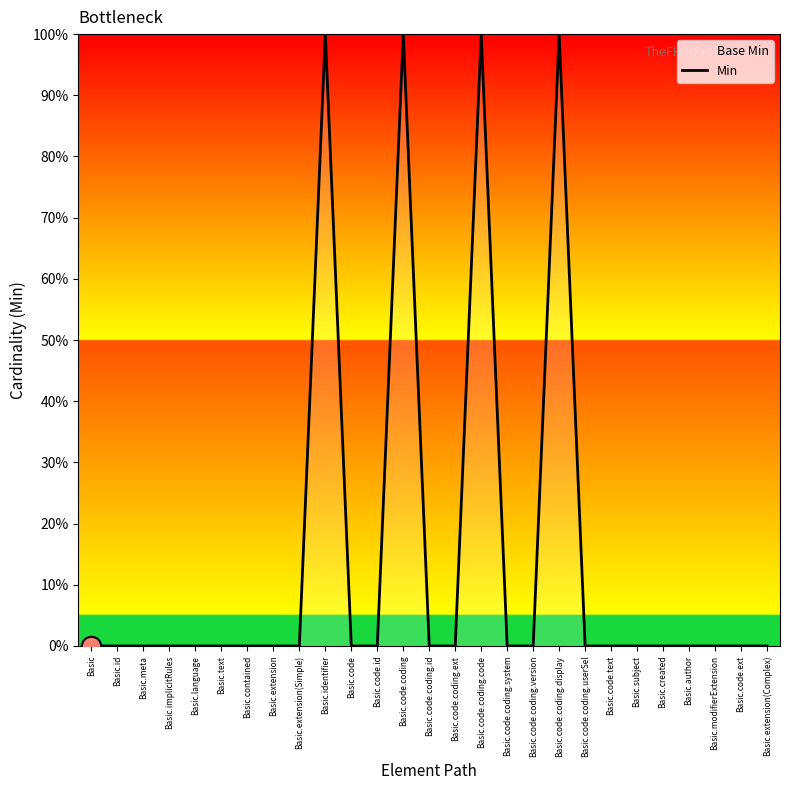

At which category does the data reach its first local peak?

Basic.identifier